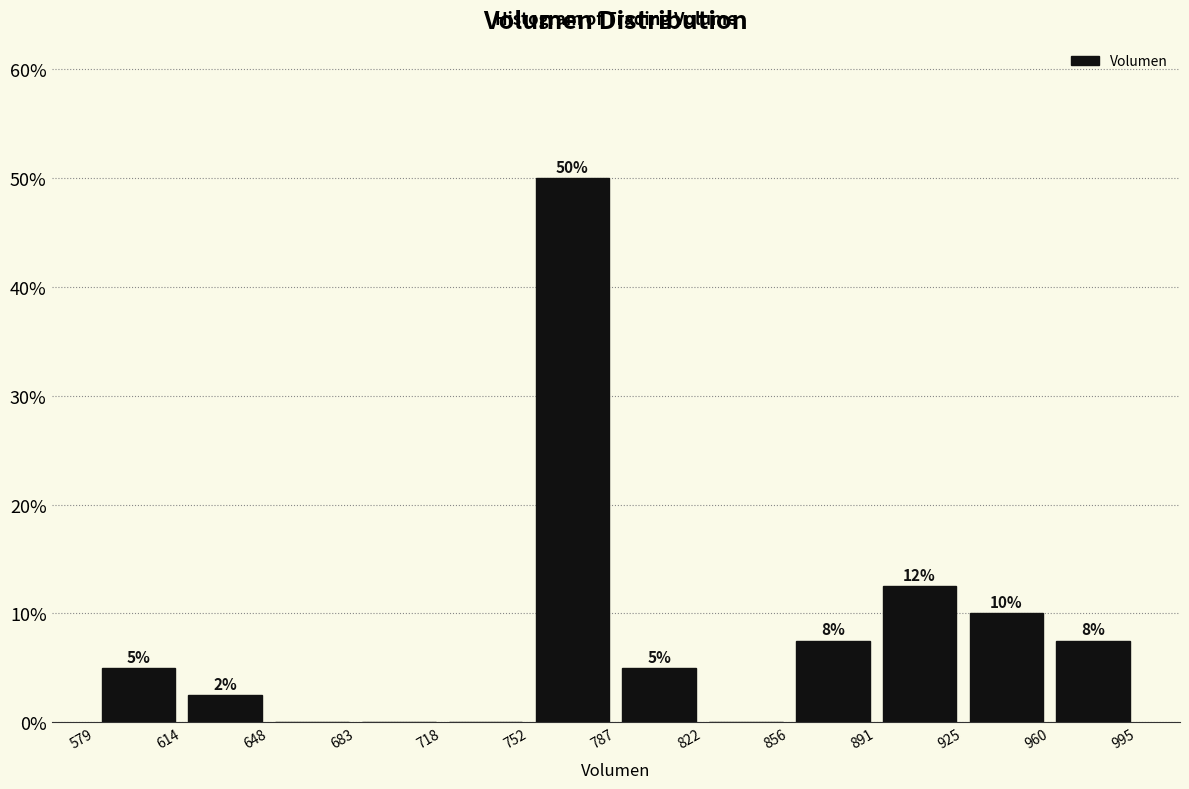

Which range on the x-axis has the tallest bar?

752 to 787